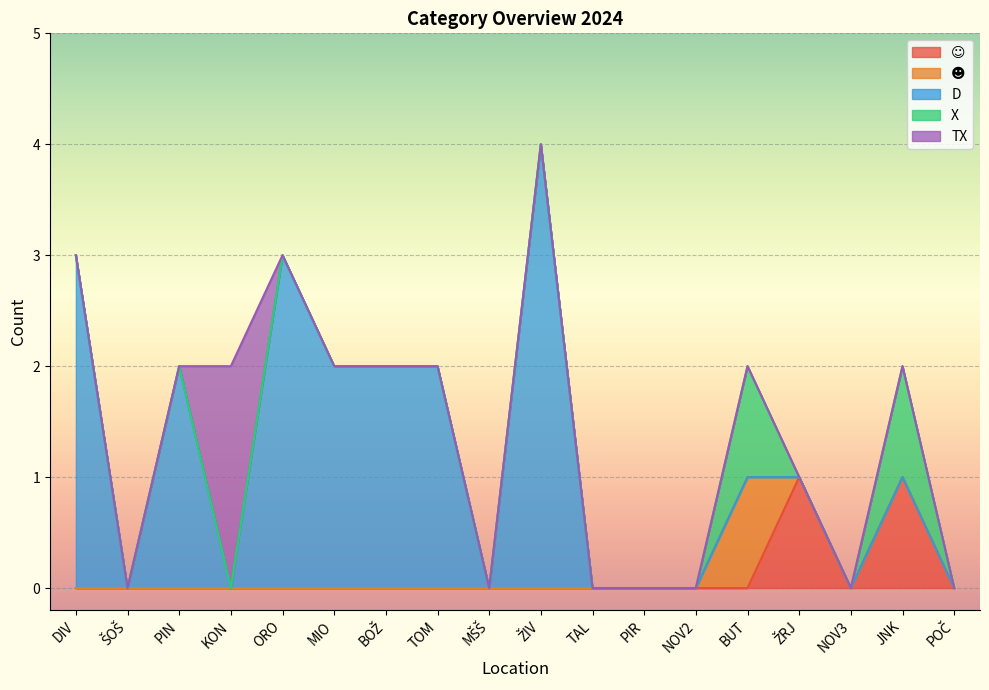

True or false: X and D intersect in this chart.

False